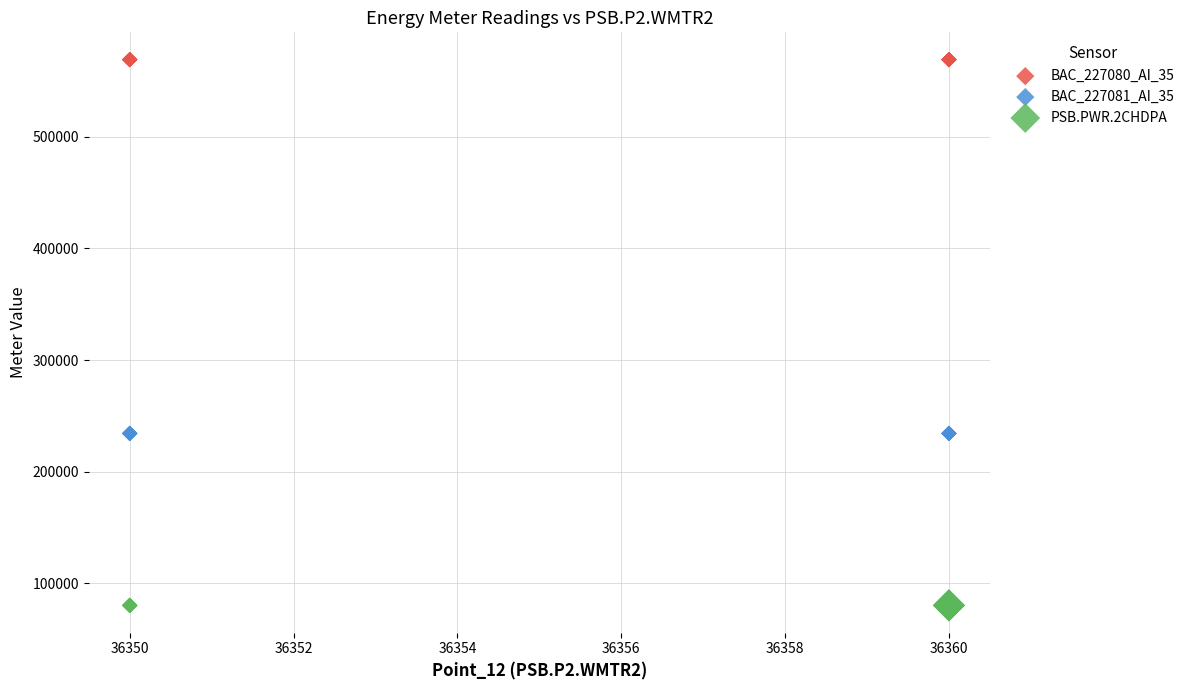

Which series contains the lowest Y value?

PSB.PWR.2CHDPA